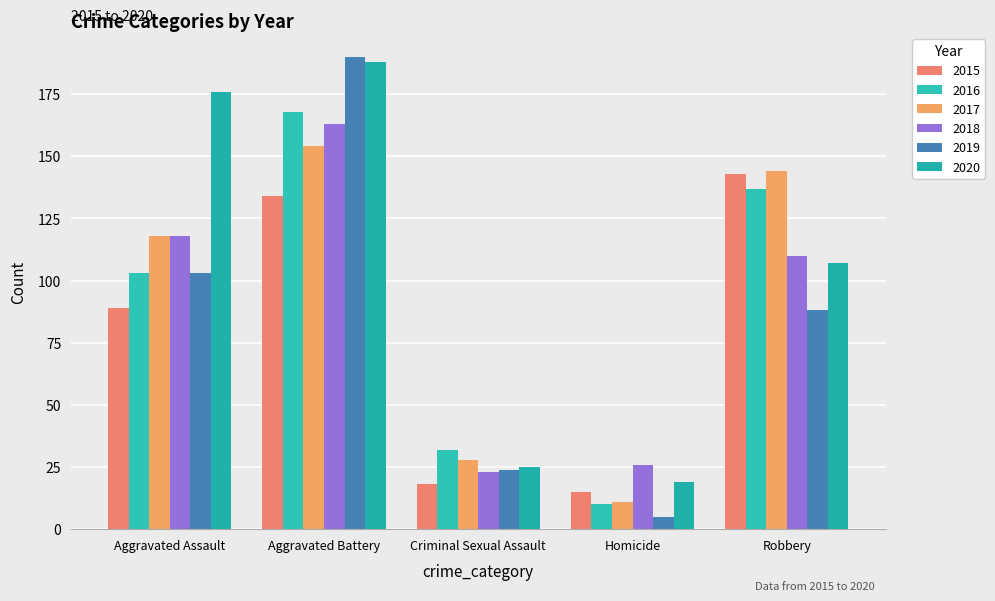

Which series has the largest range (max minus min)?

2019